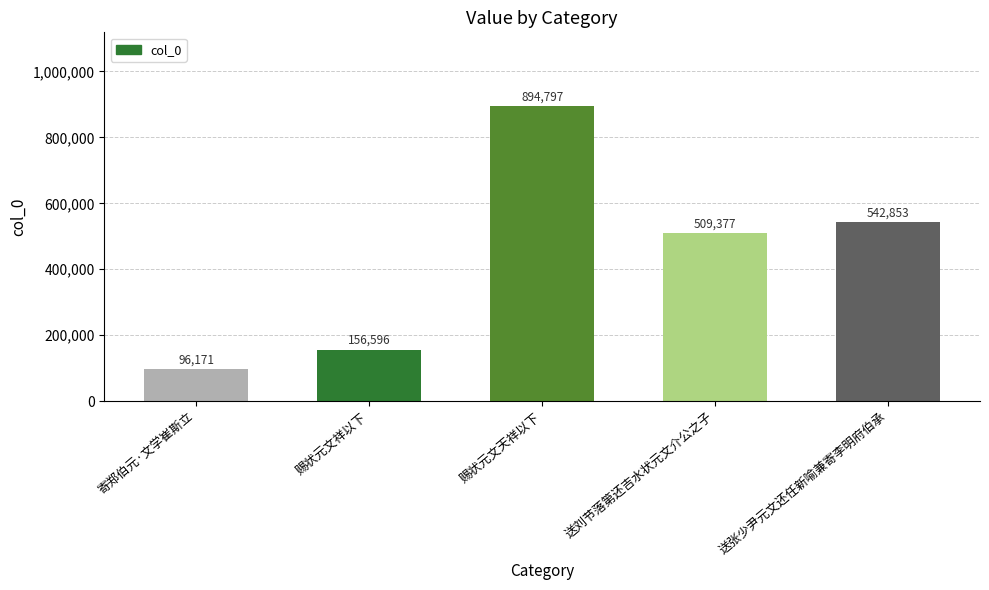

List the labels in order of value, smallest first.

寄郑伯元·文学崔斯立, 赐状元文祥以下, 送刘节落第还吉水状元文介公之子, 送张少尹元文还任新喻兼寄李明府伯承, 赐状元文天祥以下